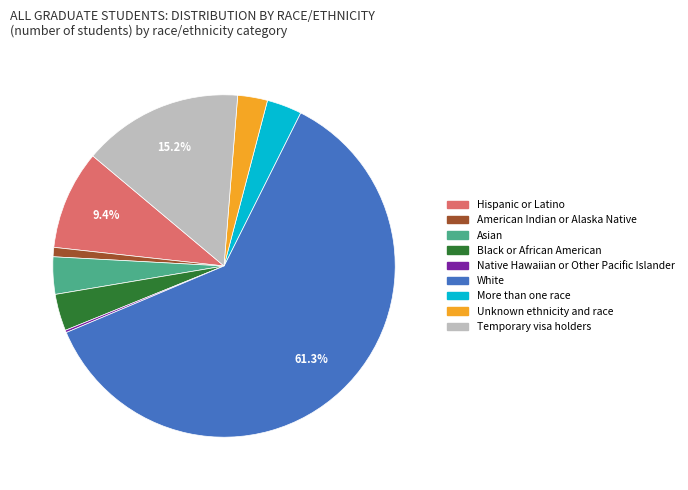

What is the largest slice in the pie chart?

White